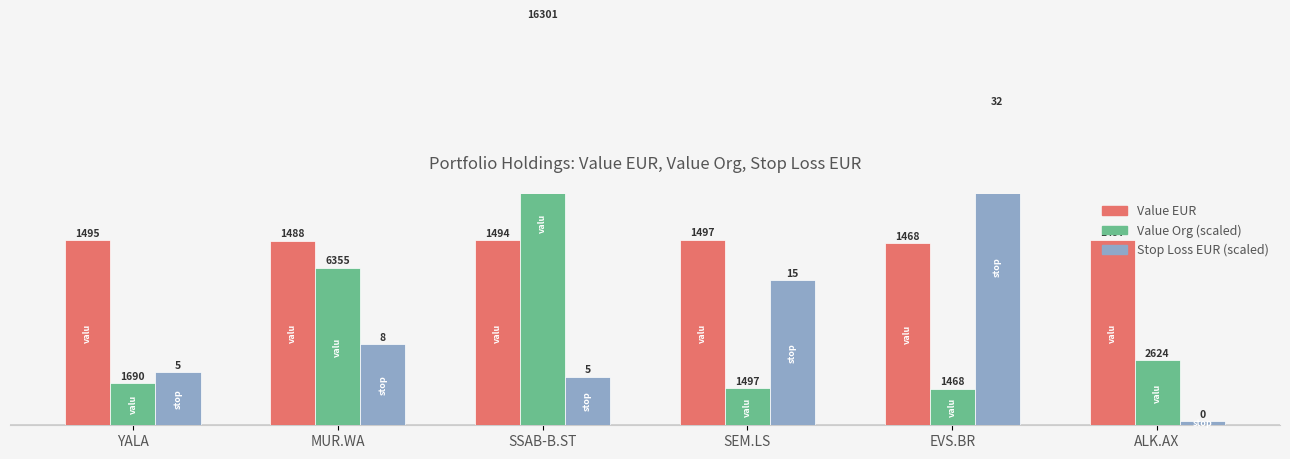

Which has a higher value, MUR.WA or EVS.BR?

MUR.WA